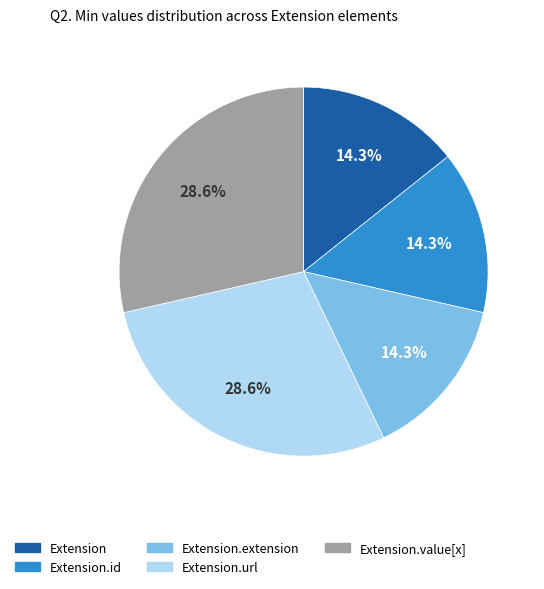

Is there a majority slice in this chart?

No